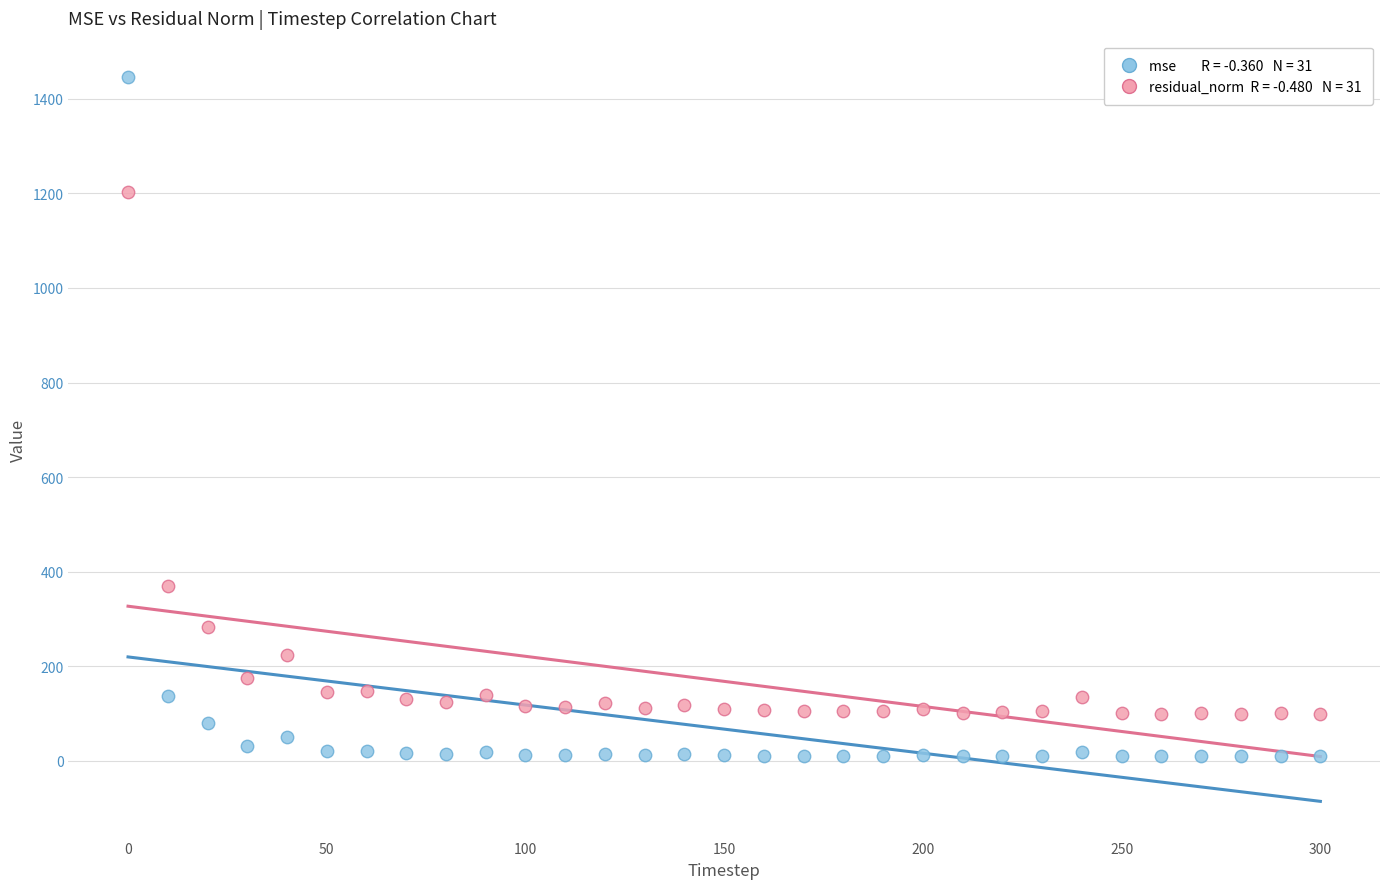

Across all data points, what is the range of Y values (max minus min)?

1436.5